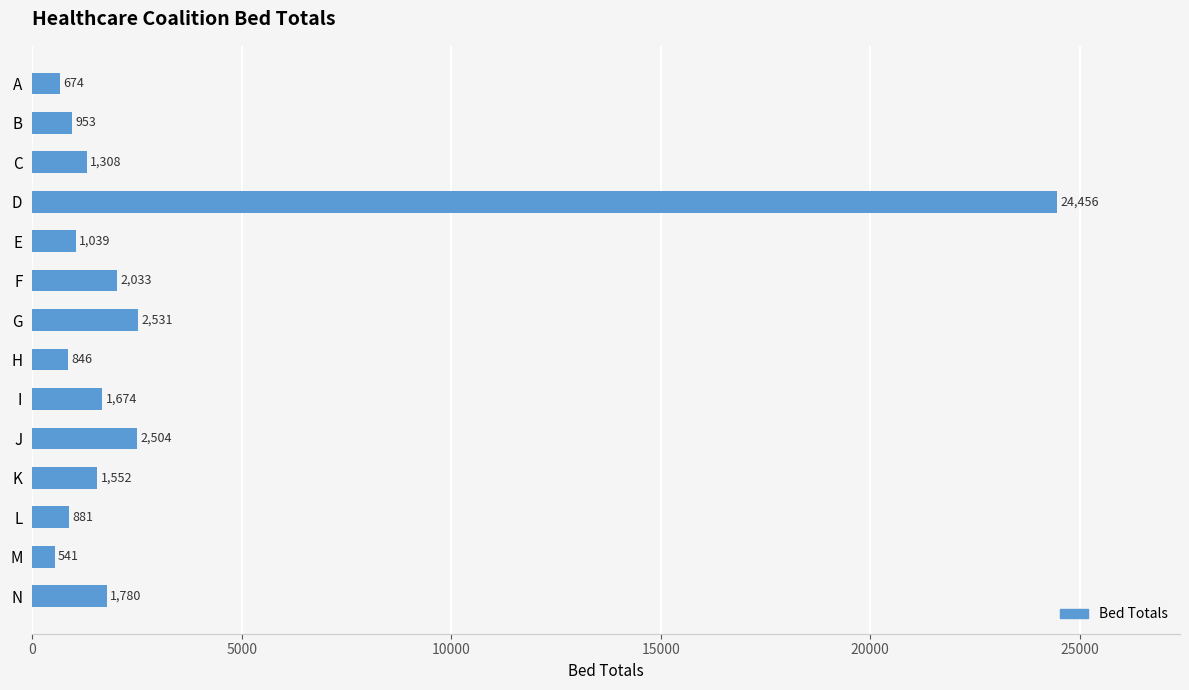

Rank the categories by value from highest to lowest.

D, G, J, F, N, I, K, C, E, B, L, H, A, M